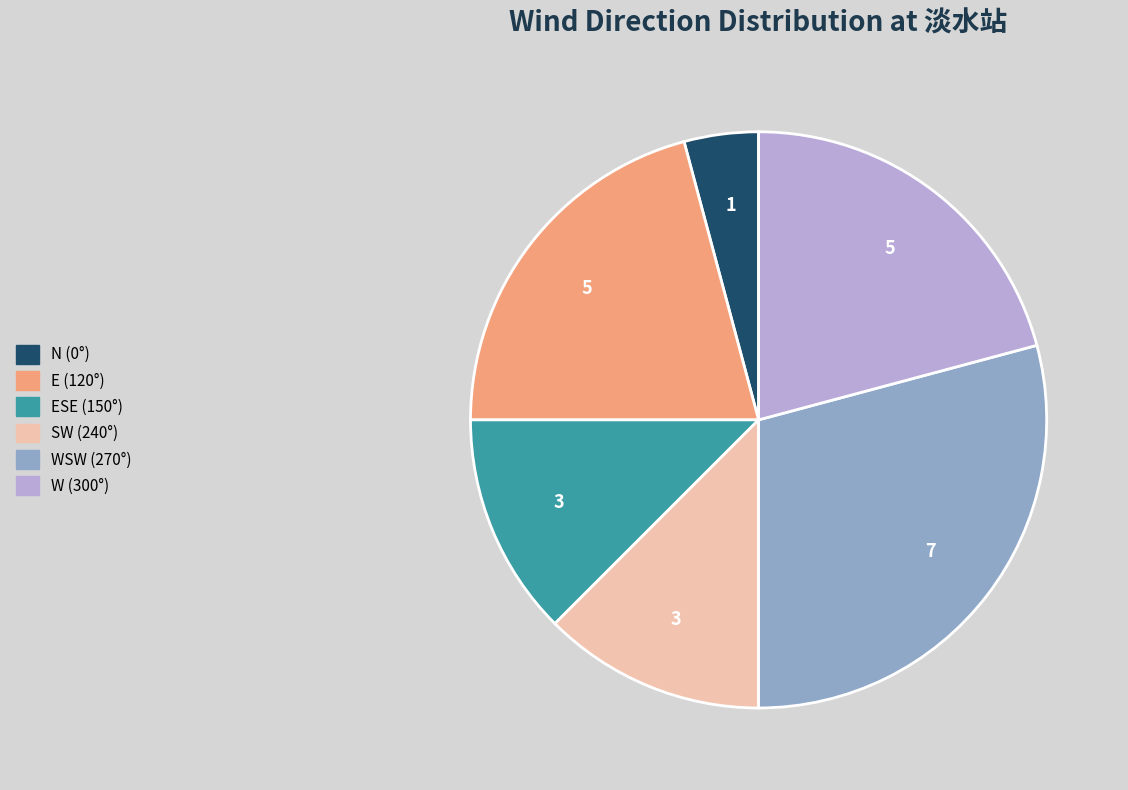

Is there any slice that represents more than half of the pie?

No